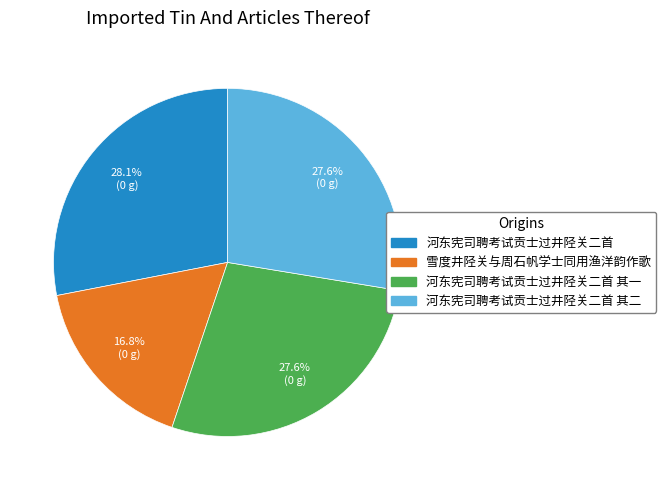

Is there a majority slice in this chart?

No